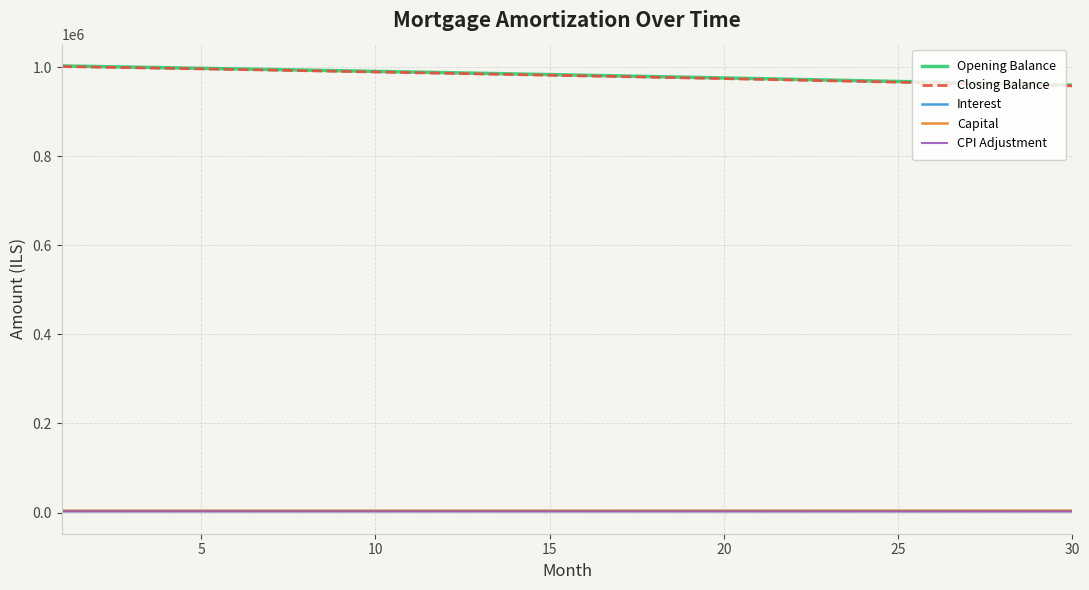

True or false: Closing Balance and Capital cross at least once.

False